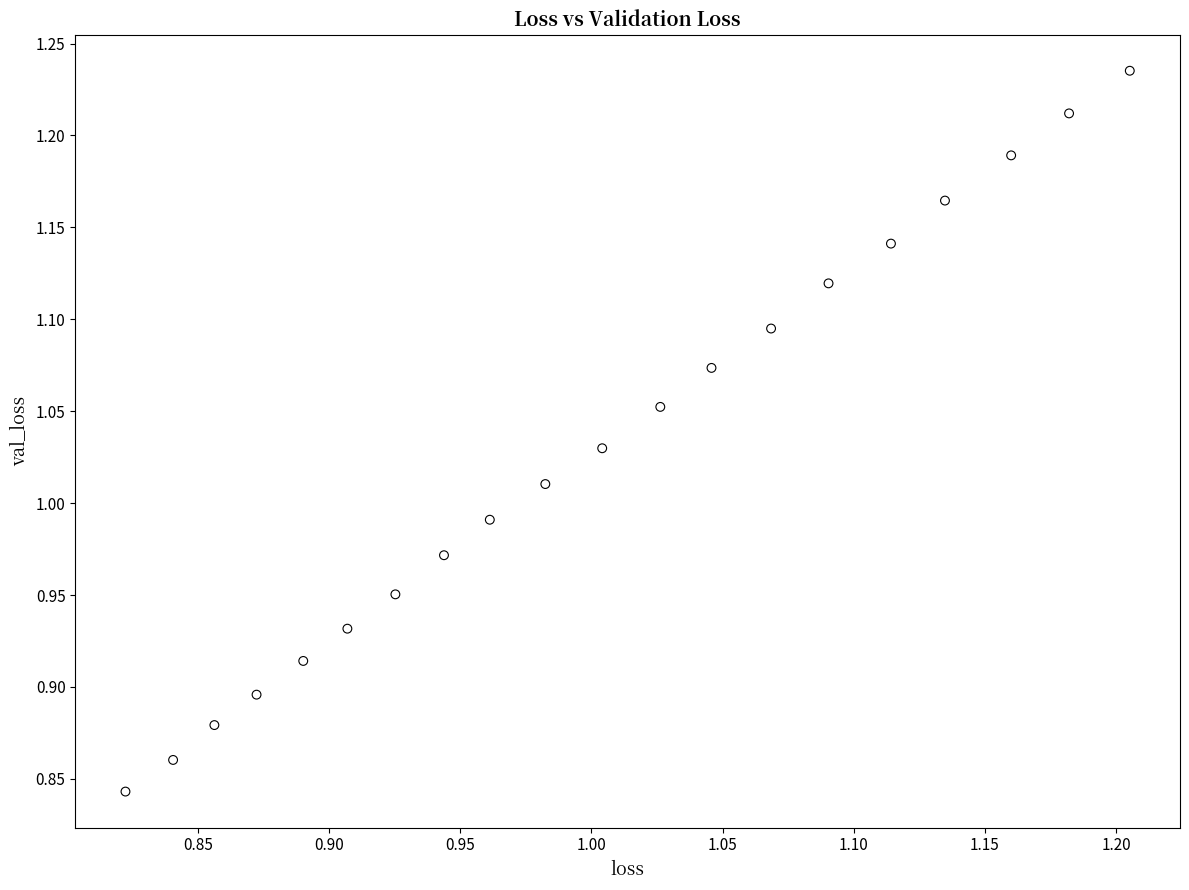

What is the range of X values (max minus min)?

0.4